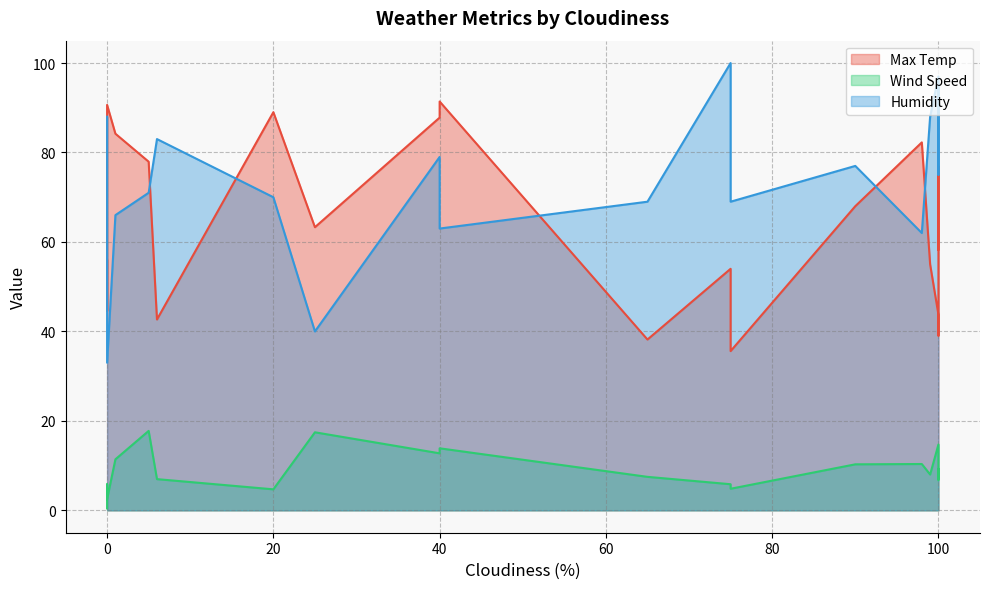

True or false: Wind Speed has a value of 1.3 at 20.

False